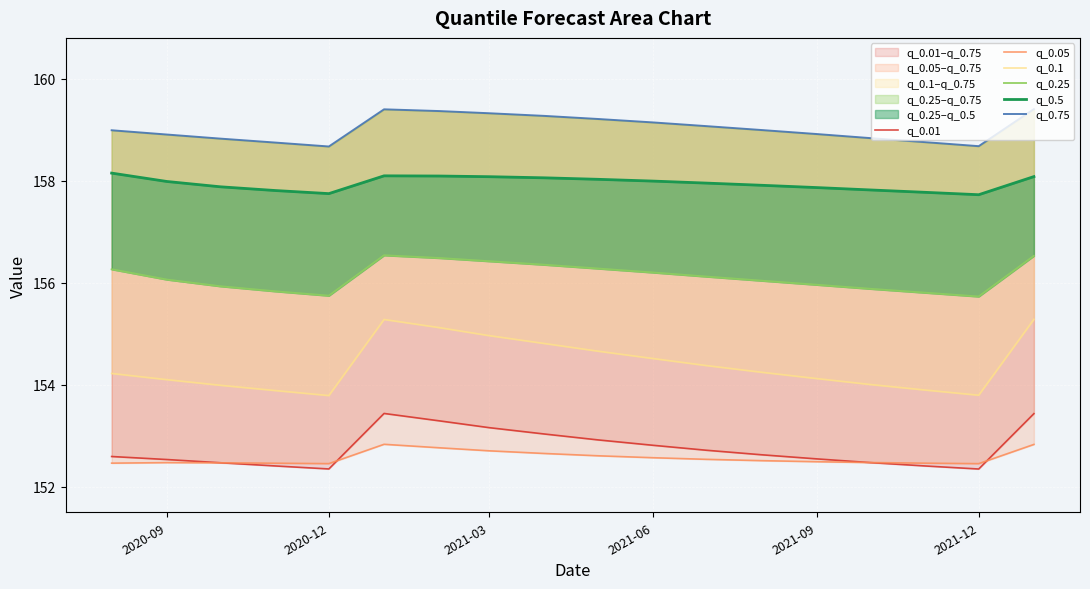

What is the maximum value for q_0.01?

153.4